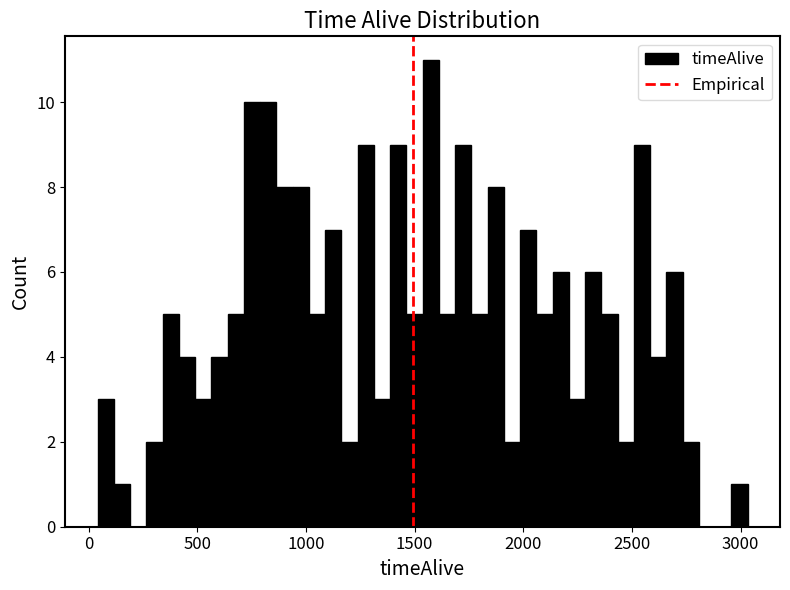

Read against the x-axis, roughly where is the centre of the tallest bar?

1550